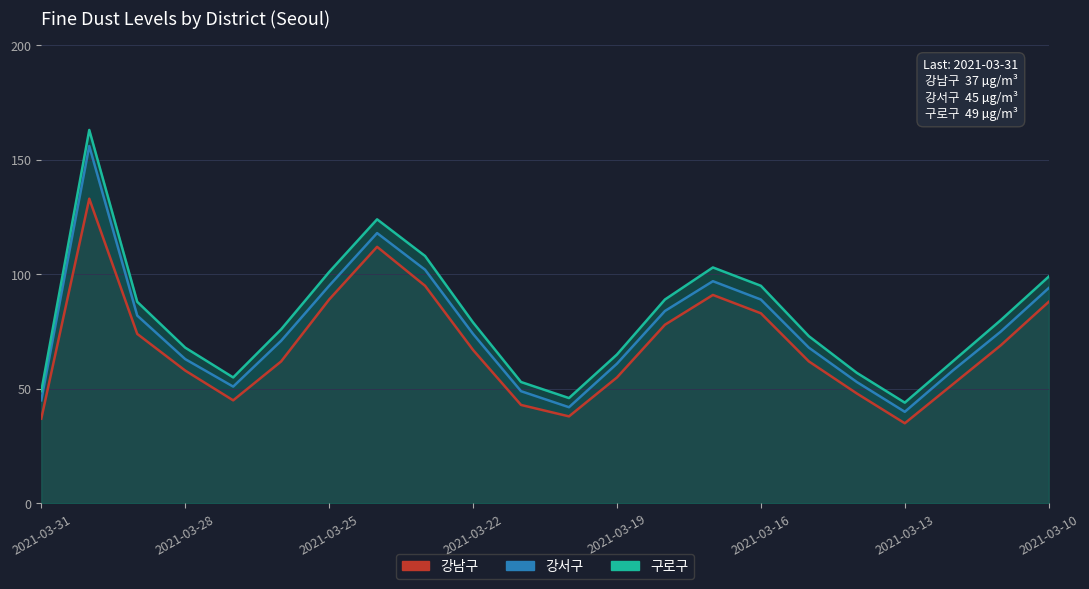

The 구로구 series shows 70 at 2021-03-21. True or false?

False